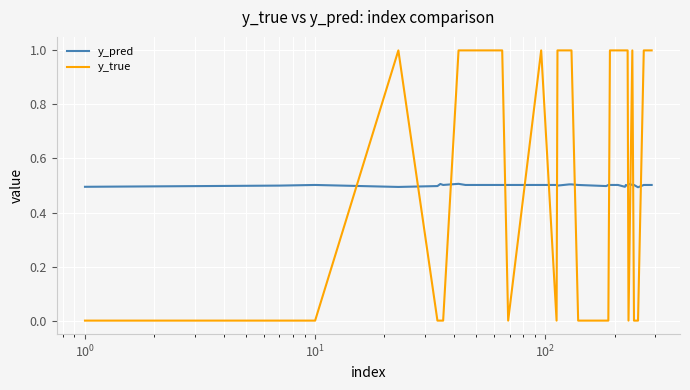

Which series has the widest spread of values?

y_true